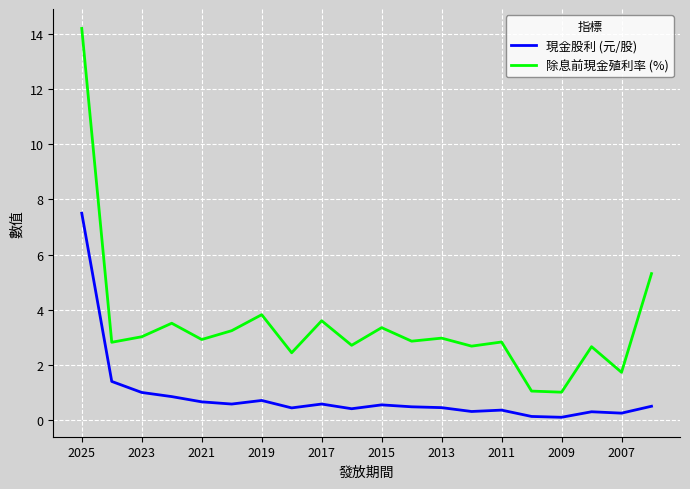

What is the difference between the maximum and minimum values in the 除息前現金殖利率 (%) series?

13.2